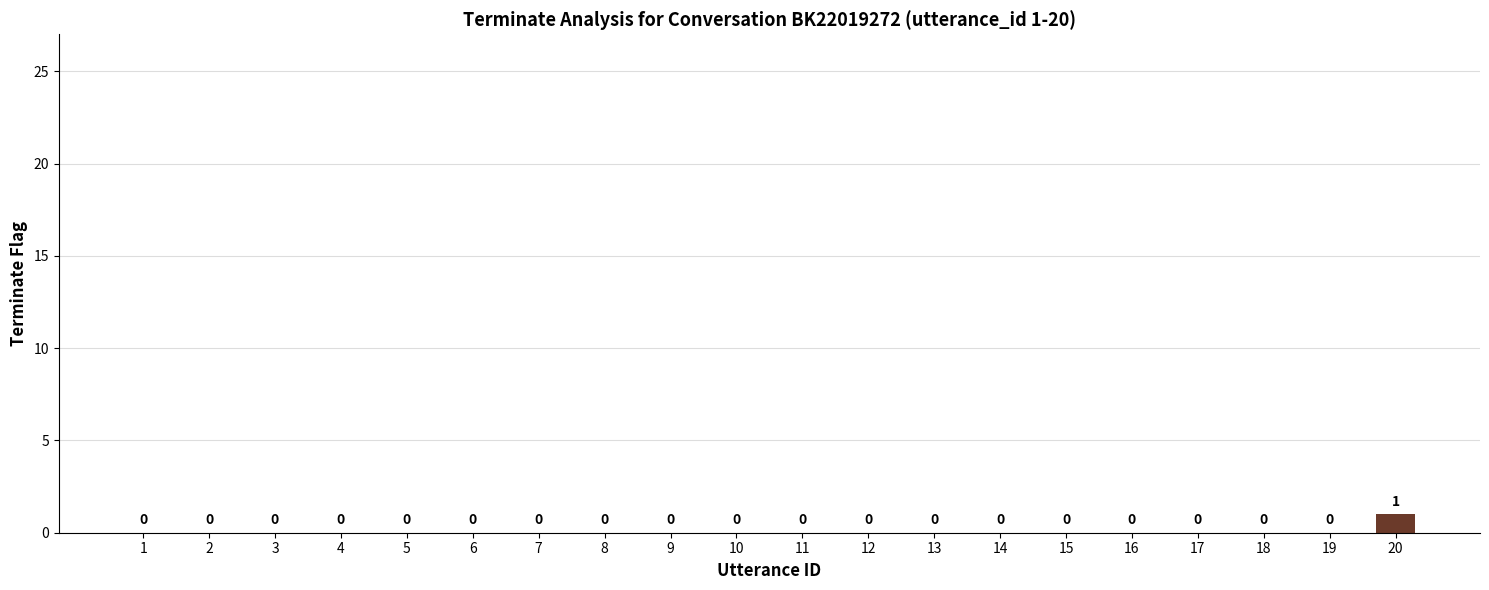

Which label corresponds to the largest value in the chart?

20